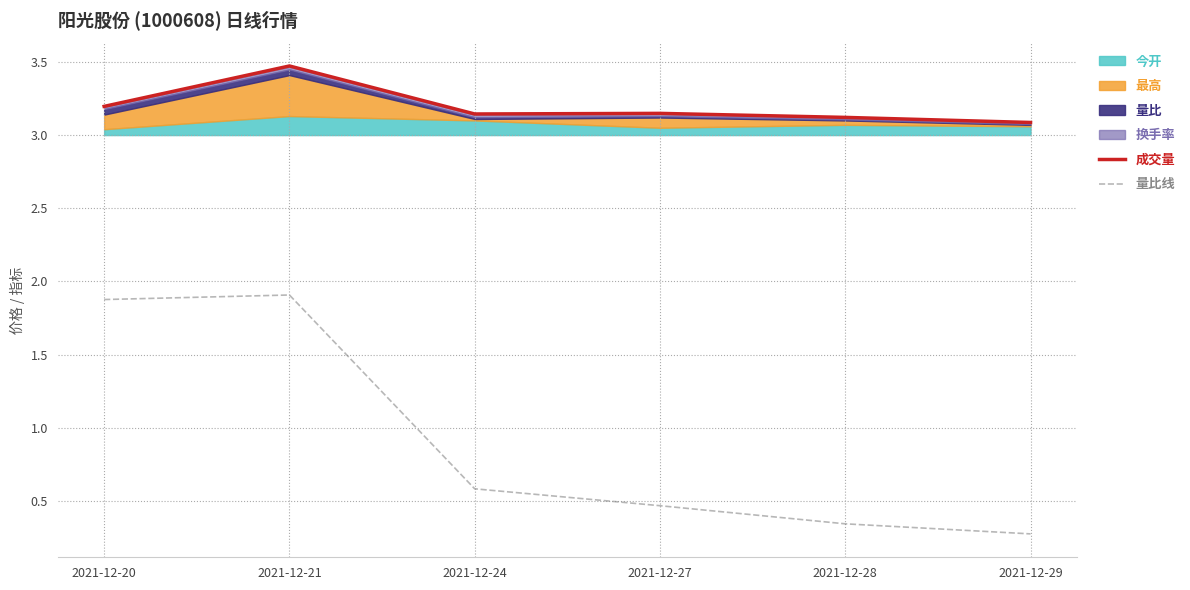

Is the value of 成交量 at 2021-12-28 greater than the value of 量比线 at 2021-12-29?

Yes